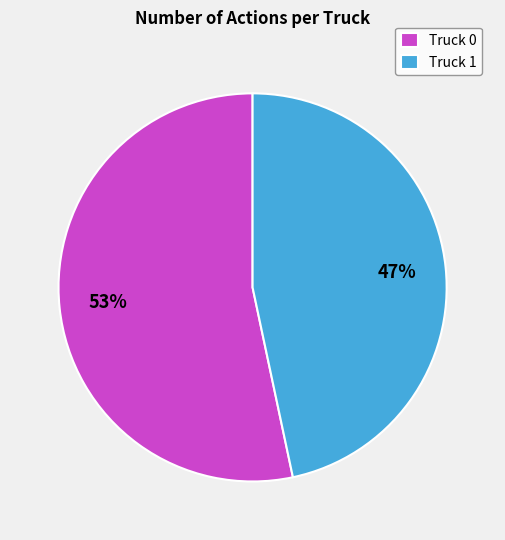

Do Truck 1 and Truck 0 together represent more than half of the pie?

Yes